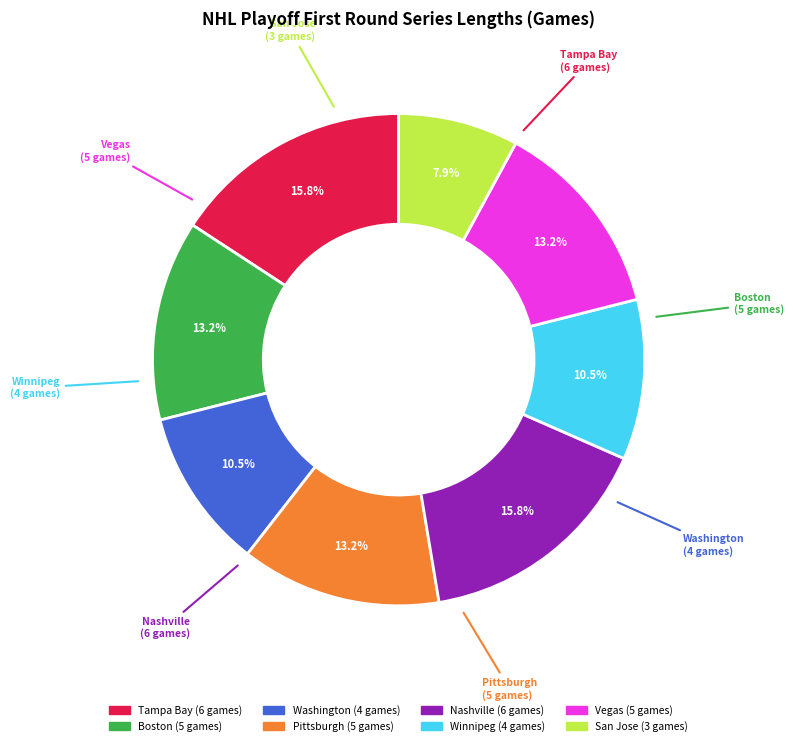

To the nearest percent, what is the average slice percentage?

12%